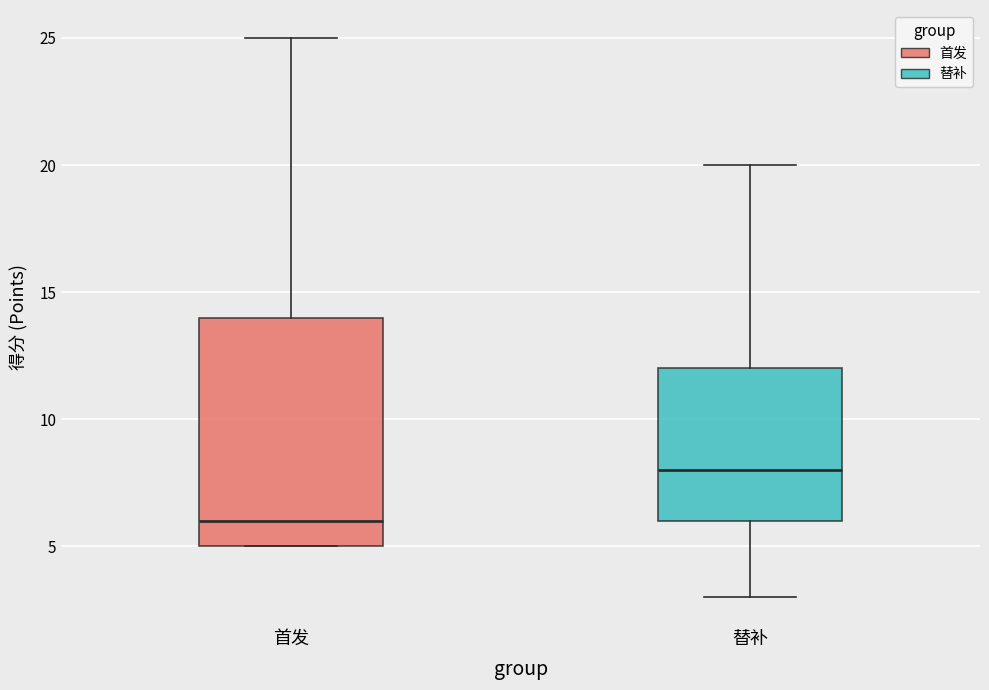

Reading left to right, transcribe this box plot: for each box, give where its median line is, the range the box spans, and where its two whiskers end, as read against the y-axis. The values are not printed on the chart, so give them approximately, as read against the axis.

首发: median 6, box 5 to 14, whiskers 5 to 25
替补: median 8, box 6 to 12, whiskers 3 to 20